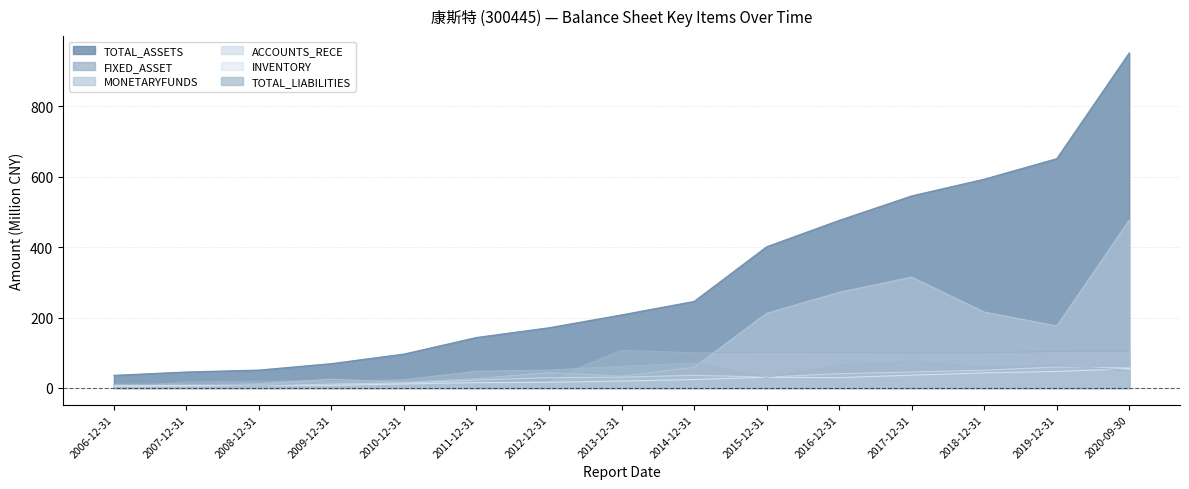

Read the TOTAL_LIABILITIES value at 2006-12-31.

10.2